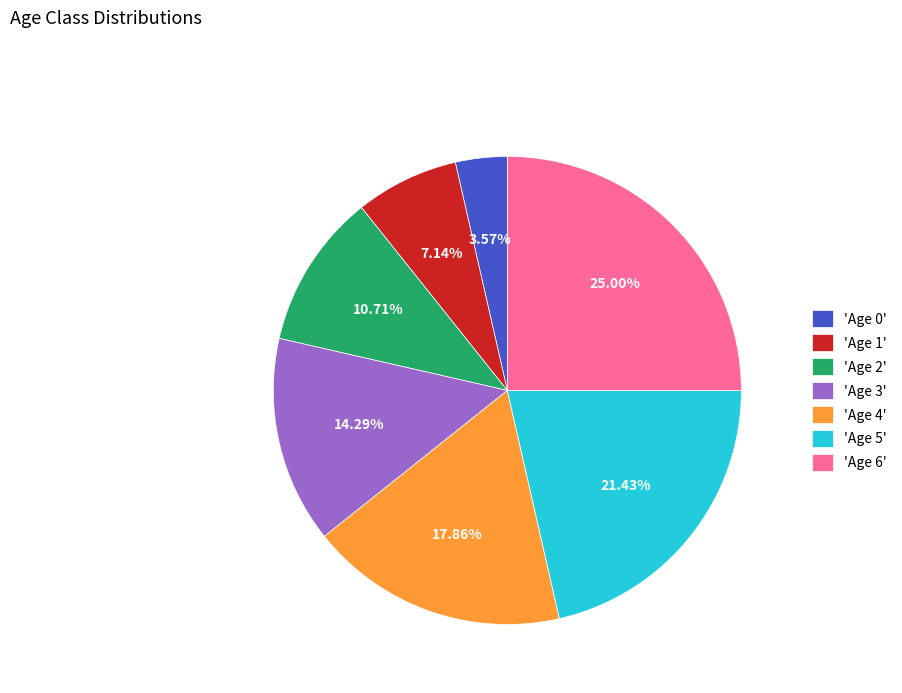

Do 'Age 4' and 'Age 5' together represent more than half of the pie?

No